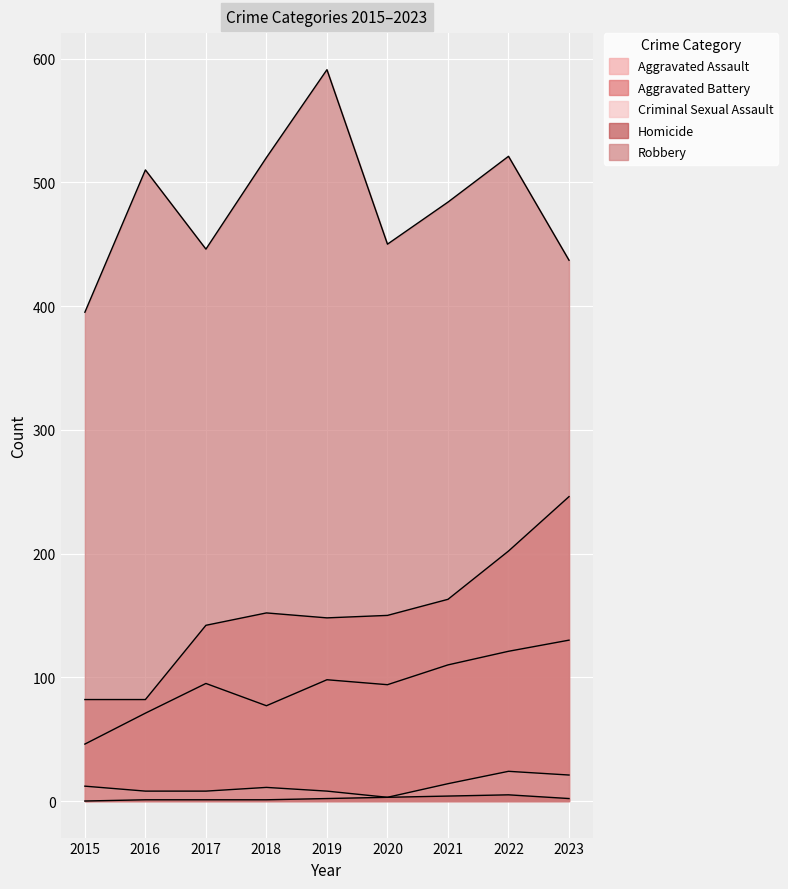

What is the sum of all Criminal Sexual Assault values?

109